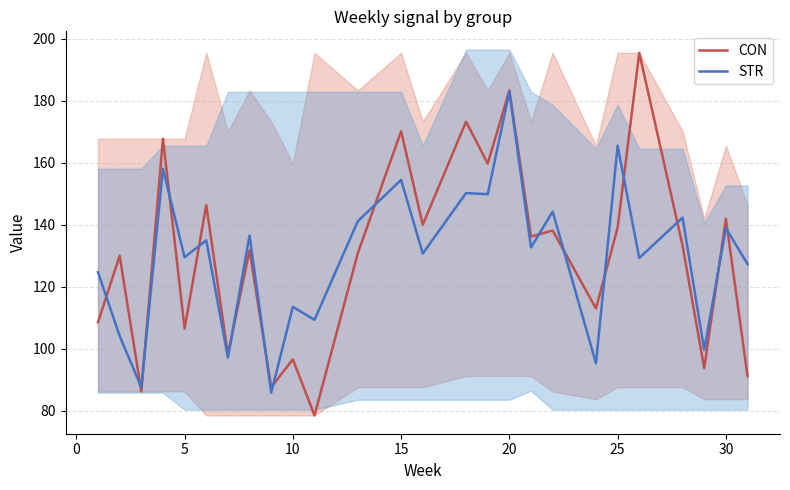

Which series has the largest total across all categories?

CON